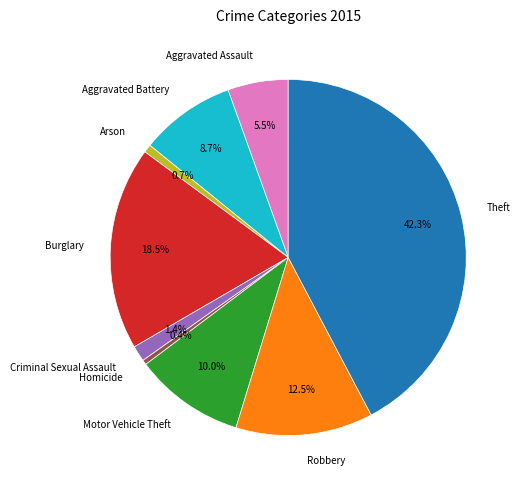

What percentage is the Aggravated Battery slice, to the nearest percent?

9%